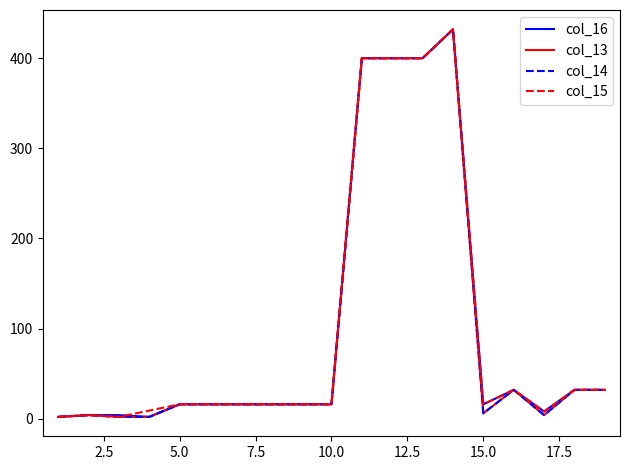

Does the chart have visible grid lines?

No